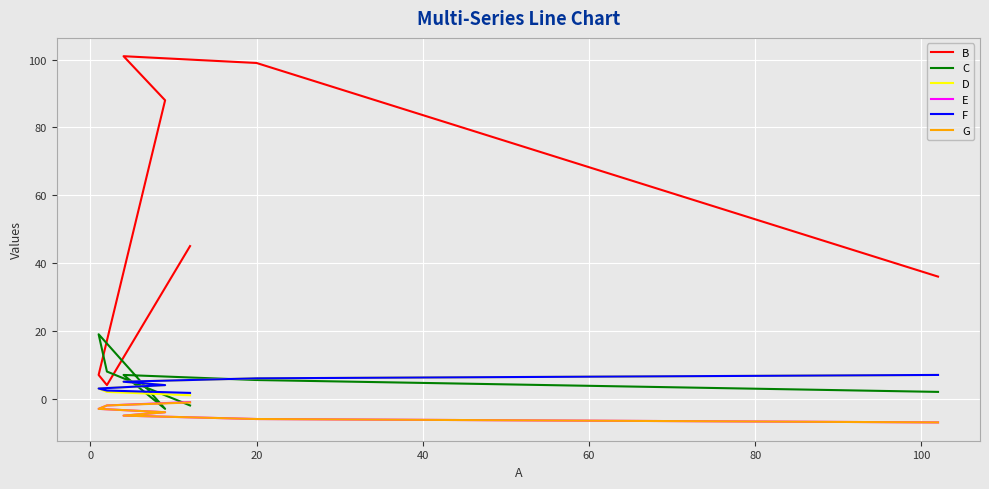

How many lines are shown in the chart?

6